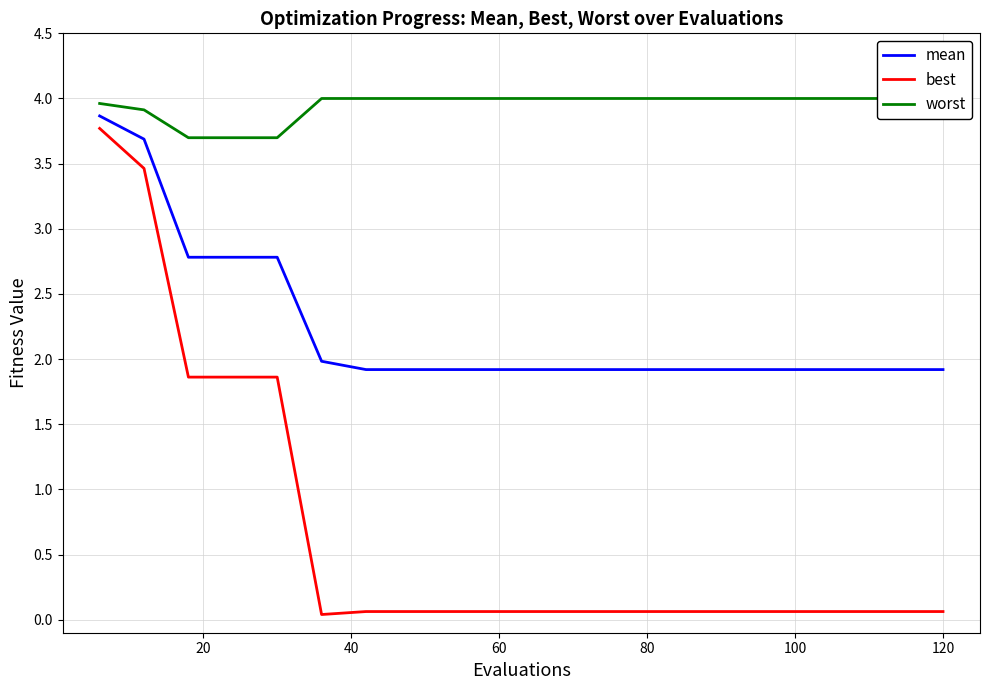

What is the difference between the maximum and minimum values in the worst series?

0.3